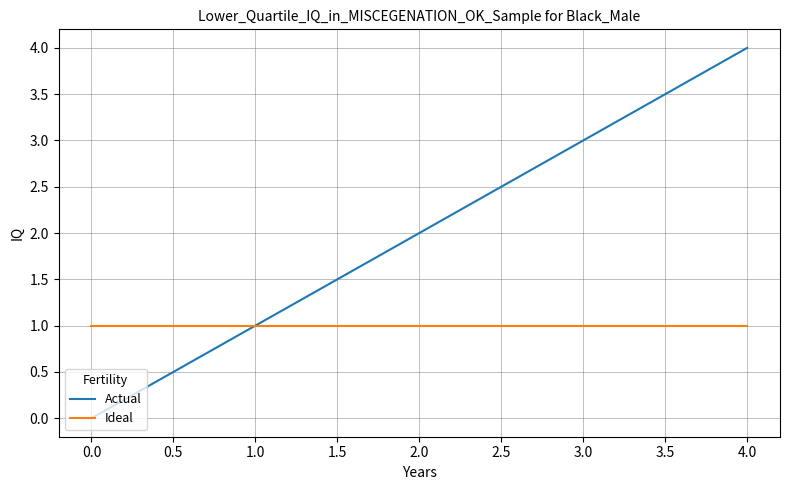

At which label does Actual reach its peak?

4.0